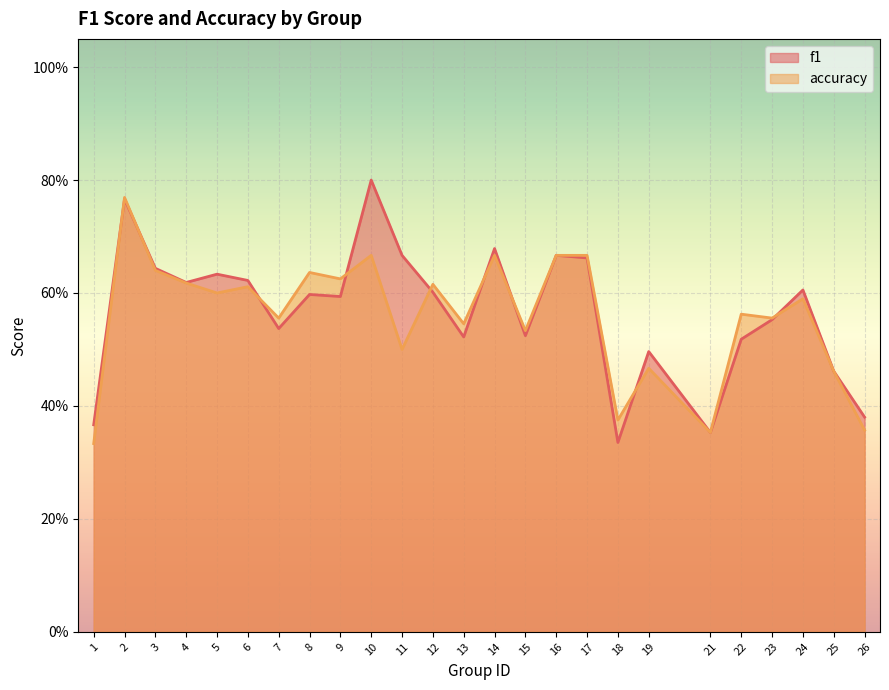

Reading left to right, transcribe all the data shown in this chart.

f1: 0.4	0.8	0.6	0.6	0.6	0.6	0.5	0.6	0.6	0.8	0.7	0.6	0.5	0.7	0.5	0.7	0.7	0.3	0.5	0.4	0.5	0.6	0.6	0.5	0.4
accuracy: 0.3	0.8	0.6	0.6	0.6	0.6	0.6	0.6	0.6	0.7	0.5	0.6	0.5	0.7	0.5	0.7	0.7	0.4	0.5	0.4	0.6	0.6	0.6	0.5	0.4